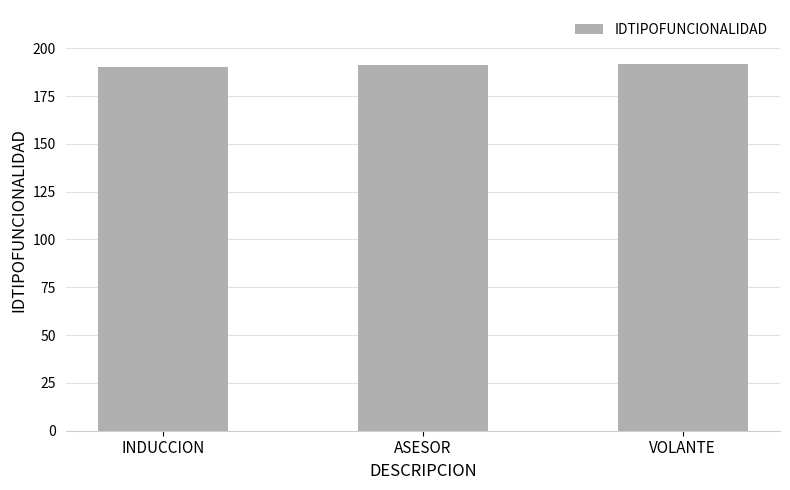

What is the ratio of the value at VOLANTE to the value at INDUCCION?

1.0